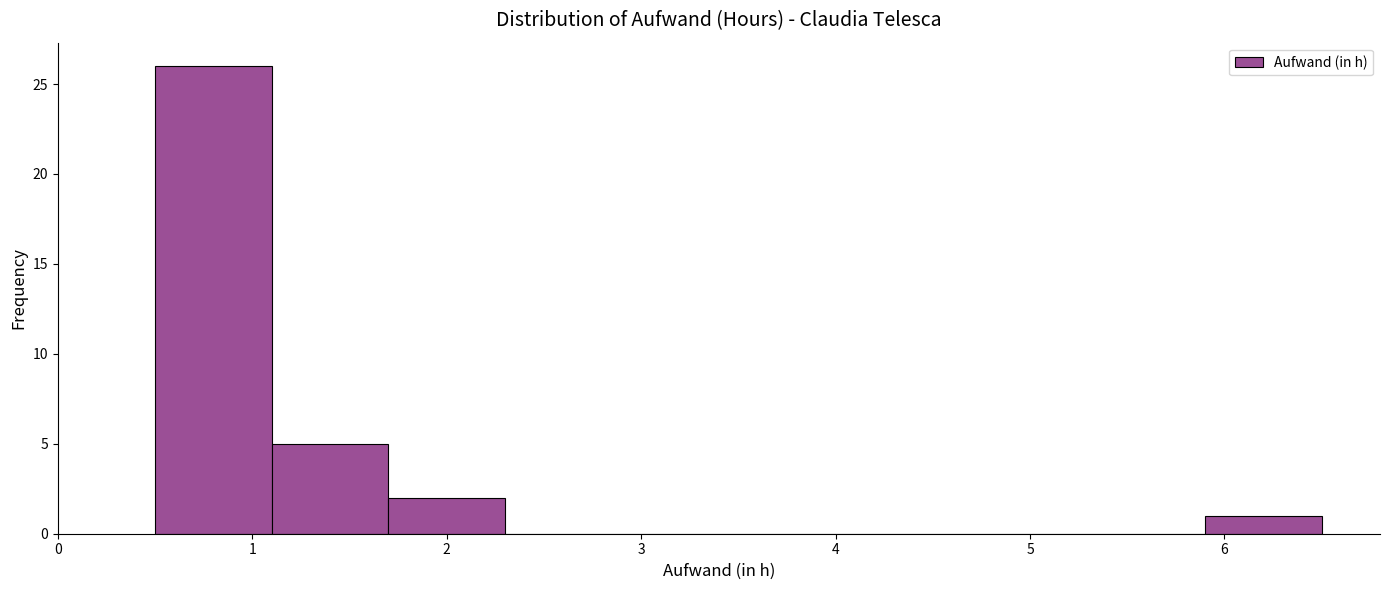

Over which range of the x-axis is the bar tallest?

0.5 to 1.1